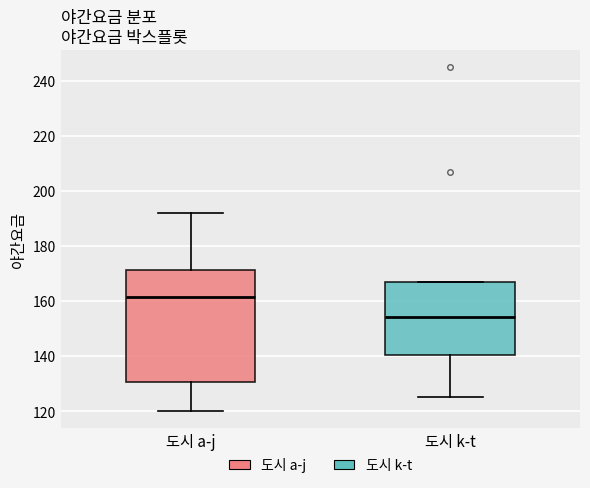

Where does the lower whisker of the box for 도시 k-t end on the y-axis? The values are not printed on the chart, so give them approximately, as read against the axis.

126